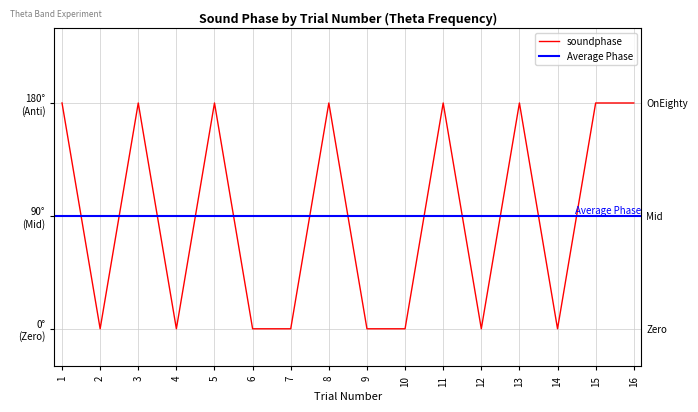

Does the chart display data point markers on the line(s)?

No